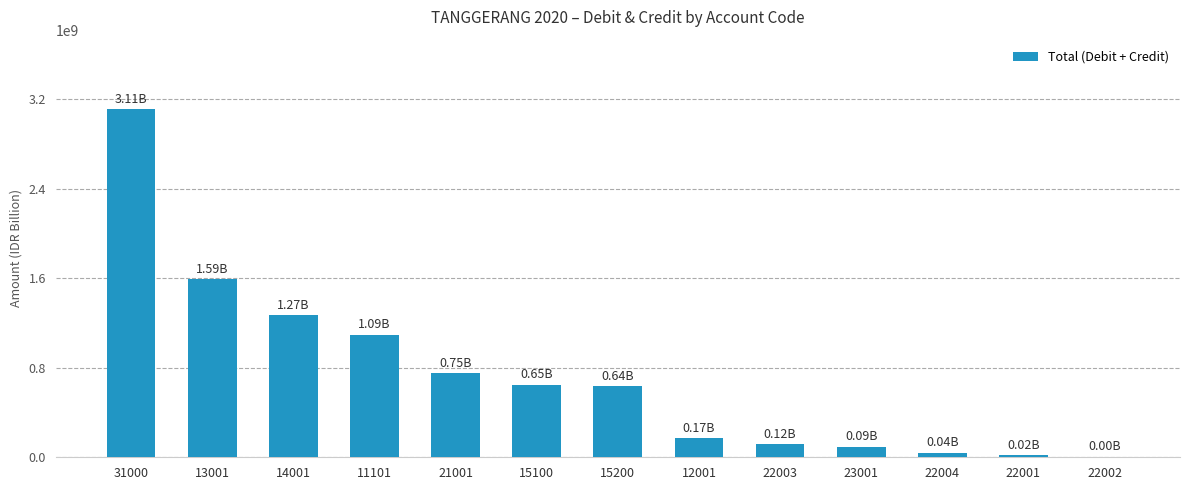

What is the difference between the values at 22003 and 11101?

977828360.0